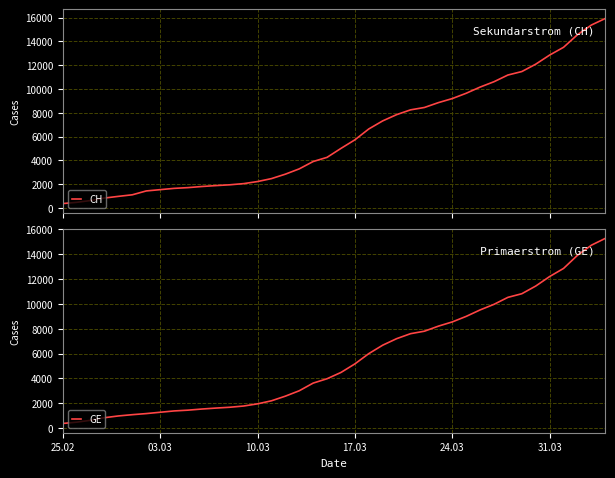

Reading left to right, what are all the values shown in this chart?

CH: 375	479	630	840	981	1113	1436	1544	1652	1715	1809	1885	1952	2051	2226	2472	2845	3291	3908	4259	5012	5731	6644	7323	7847	8249	8449	8855	9196	9642	10162	10613	11175	11467	12086	12852	13505	14561	15375	15926
GE: 375	479	630	840	981	1083	1171	1278	1384	1447	1538	1614	1681	1780	1955	2201	2574	3010	3627	3978	4485	5174	6002	6681	7205	7607	7807	8213	8554	9000	9520	9971	10533	10825	11444	12210	12863	13919	14733	15284